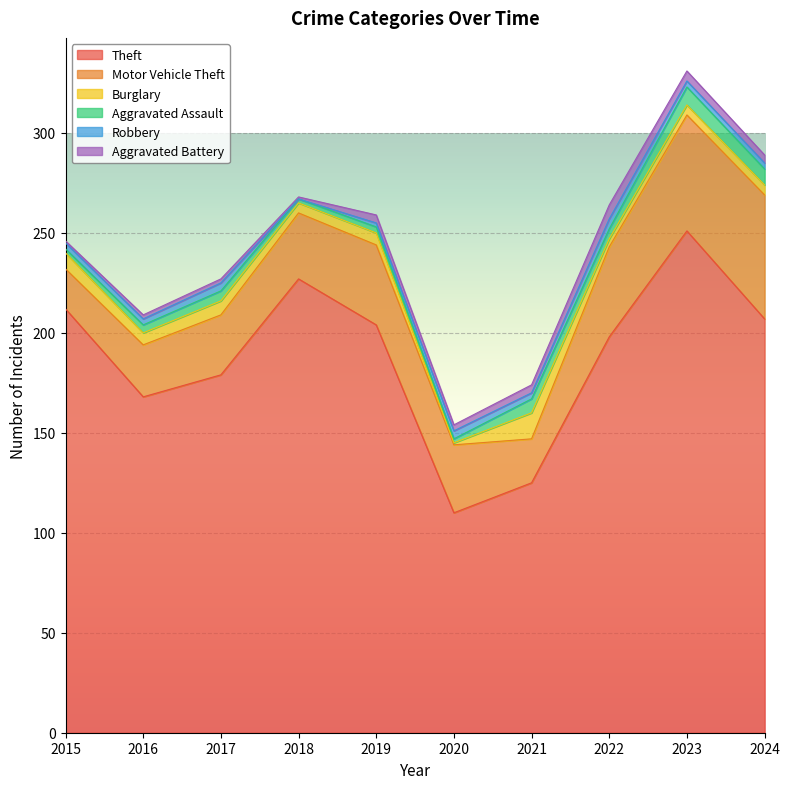

In Aggravated Battery, how many points are higher than both neighbors (excluding endpoints)?

2